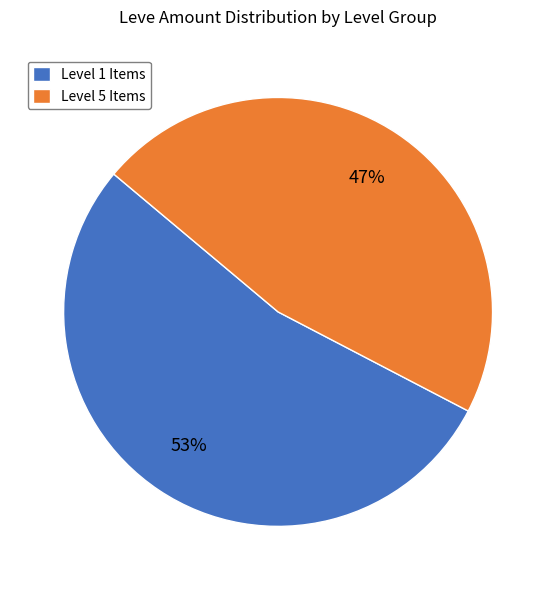

Which slice represents more than half of the pie?

Level 1 Items